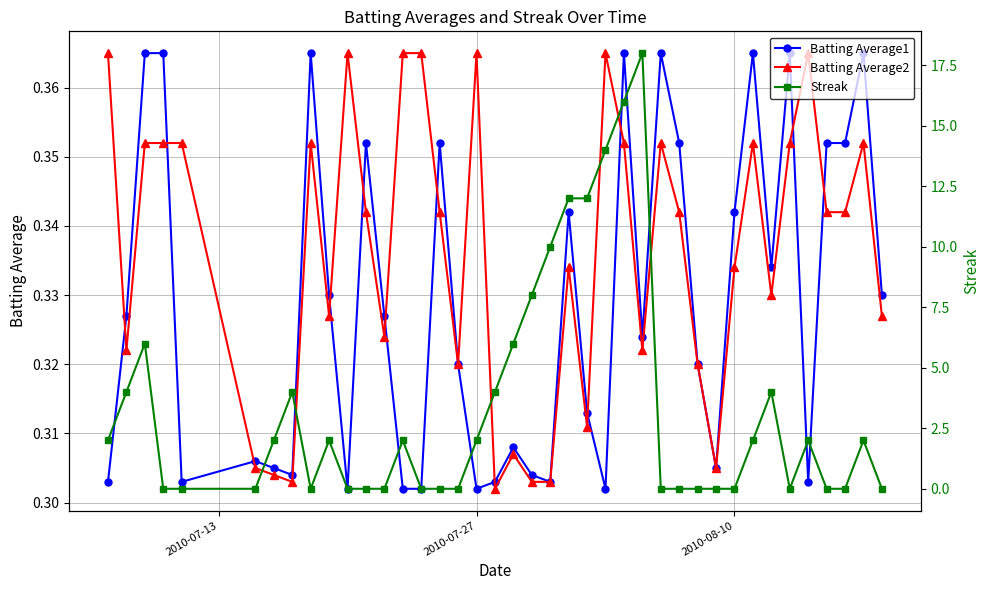

What is the difference between the maximum and minimum values in the Streak series?

18.0